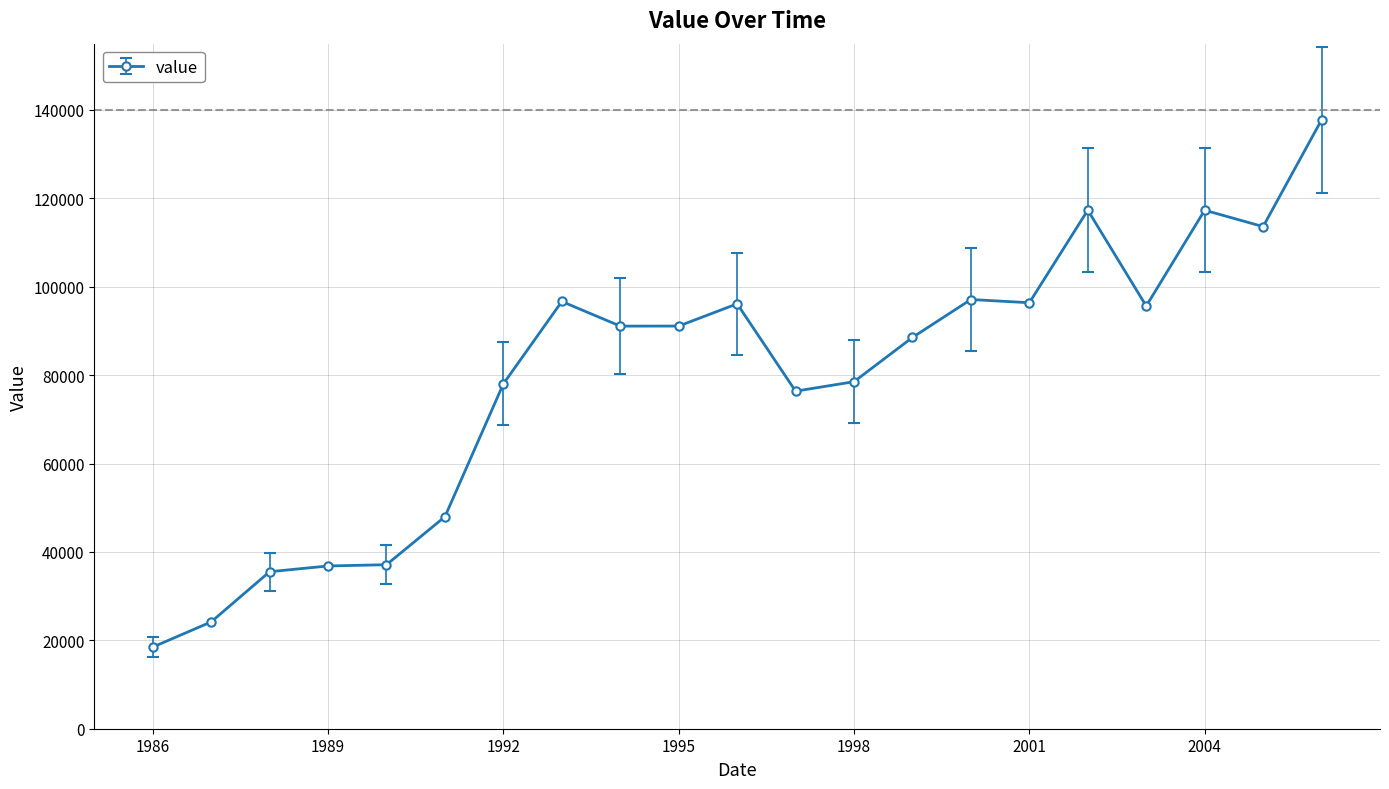

True or false: there are more than 0 points higher than both neighbors.

True